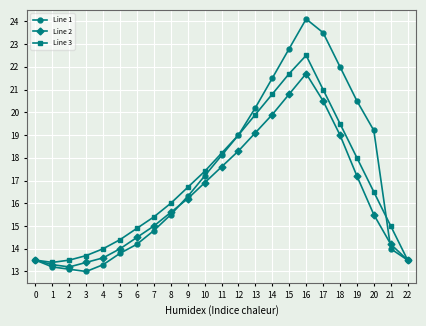

Count the number of categories in the chart.

23